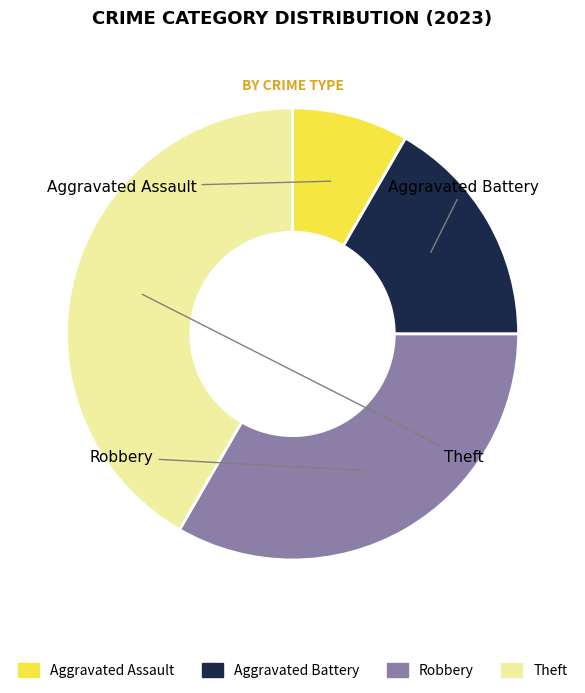

What is the total percentage of Theft and Robbery?

75.0%